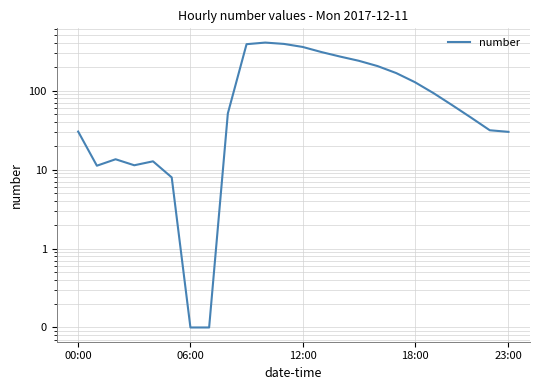

What is the label of the 17th point from the right?

7